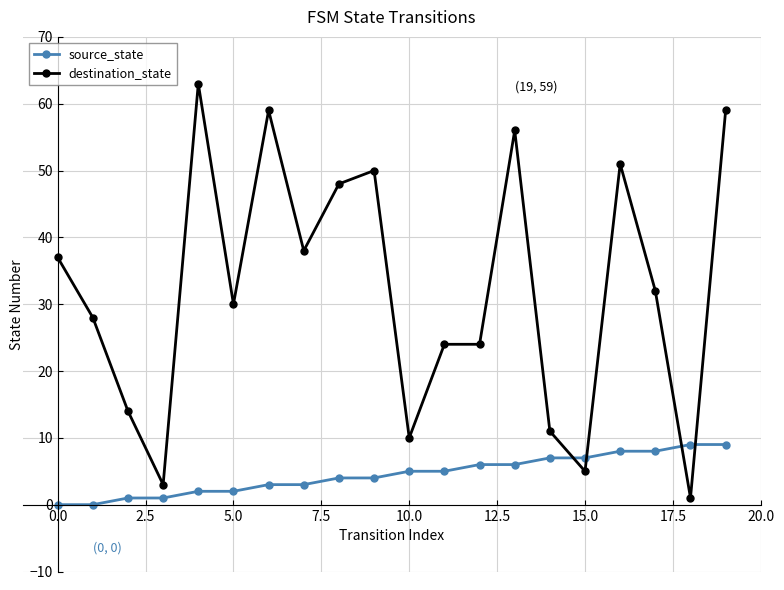

What is the average value of the destination_state series?

32